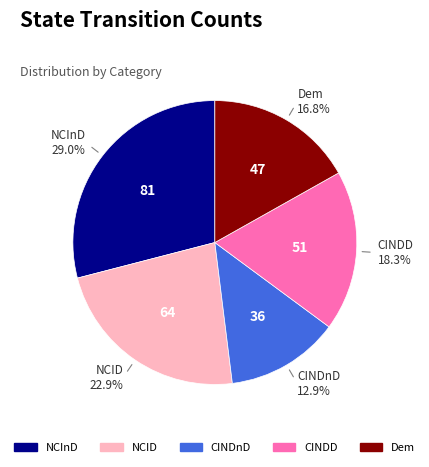

Does NCInD represent more than half of the total?

No